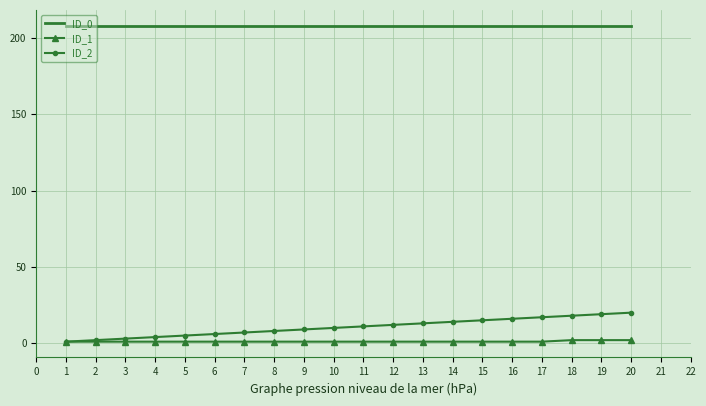

What is the greatest value displayed?

208